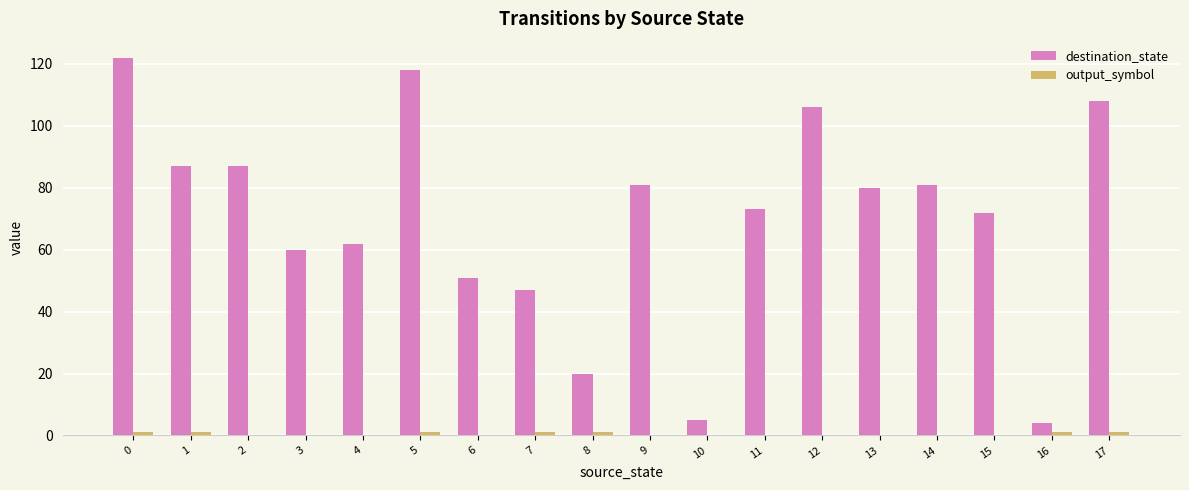

The destination_state series shows 108 at 17. True or false?

True